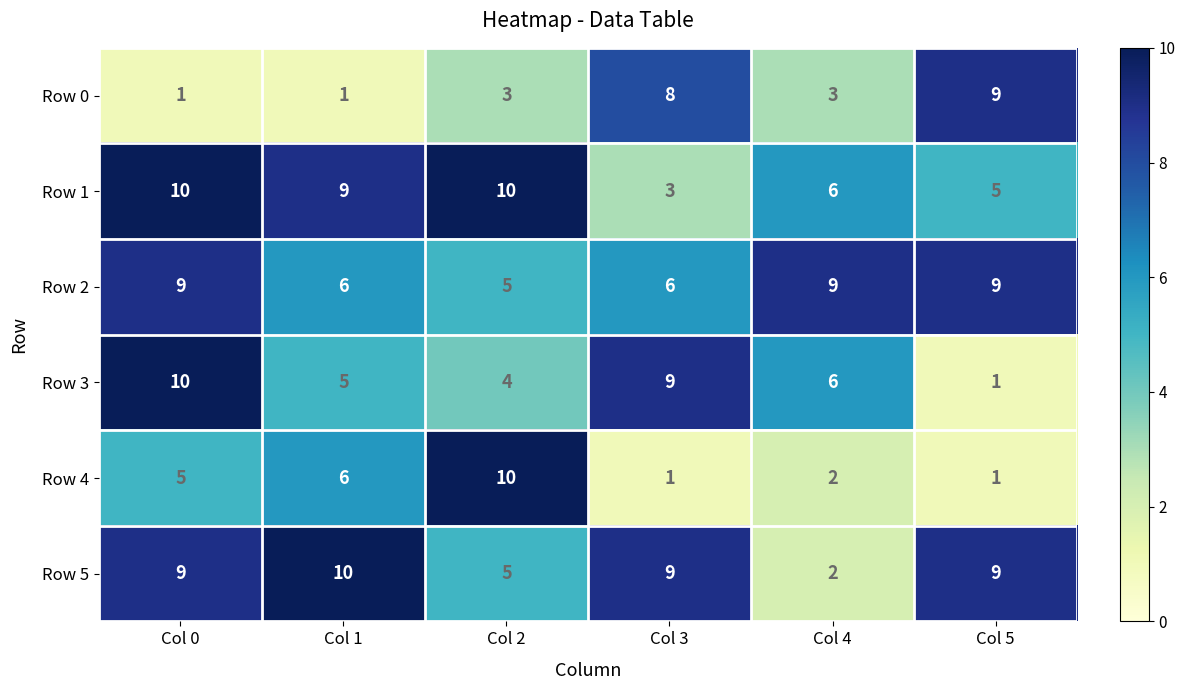

What is the difference between the Row 0 values at Col 2 and Col 3?

5